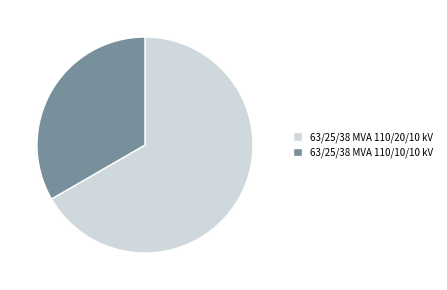

Does 63/25/38 MVA 110/20/10 kV account for over 50% of the chart?

Yes